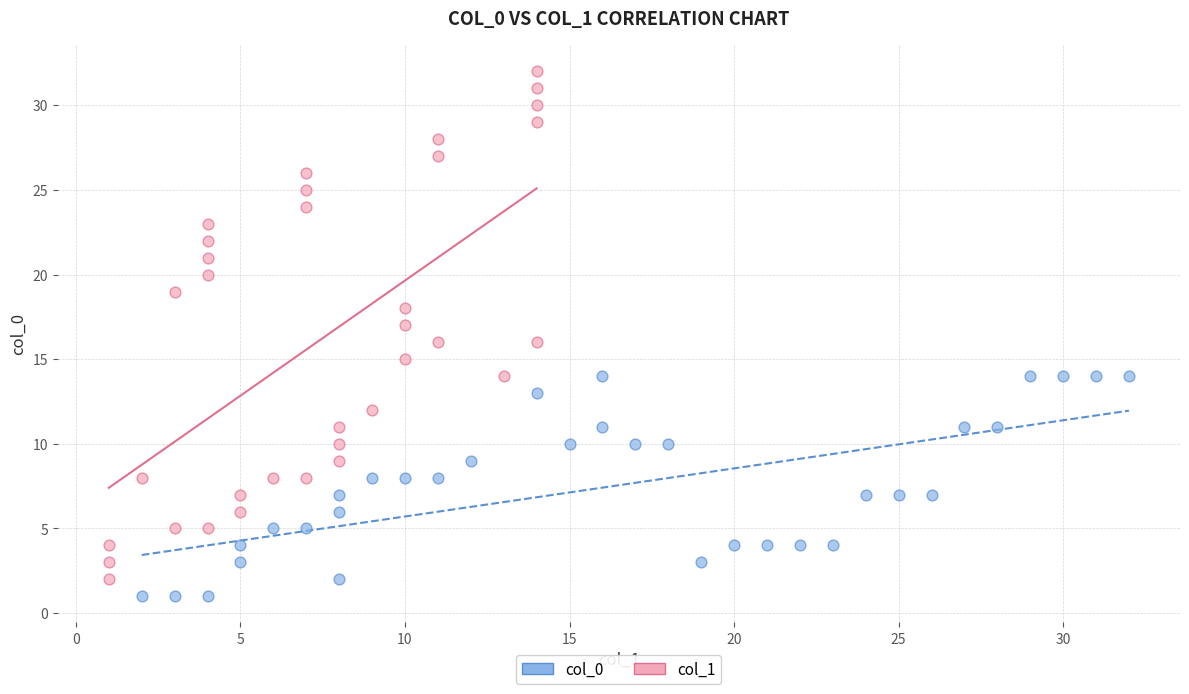

Which series reaches the minimum Y coordinate?

col_0